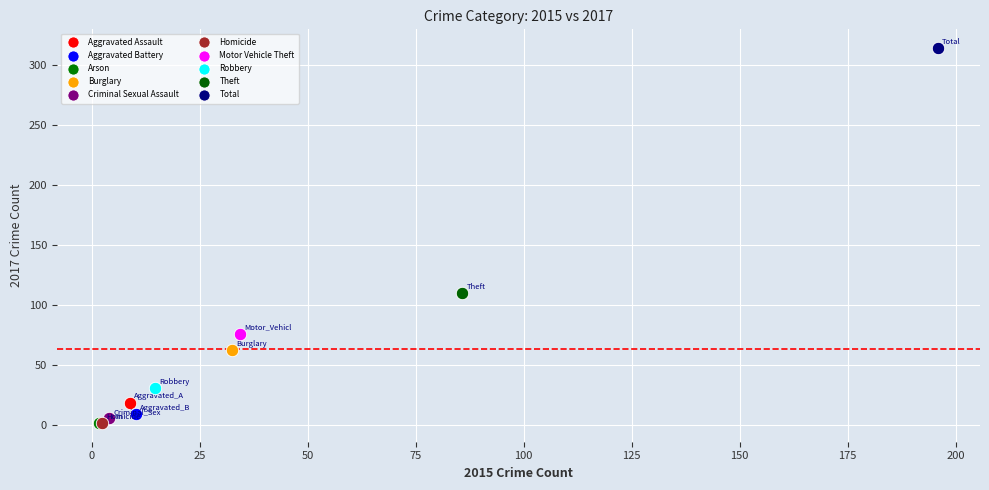

Which series contains the highest Y value?

Total